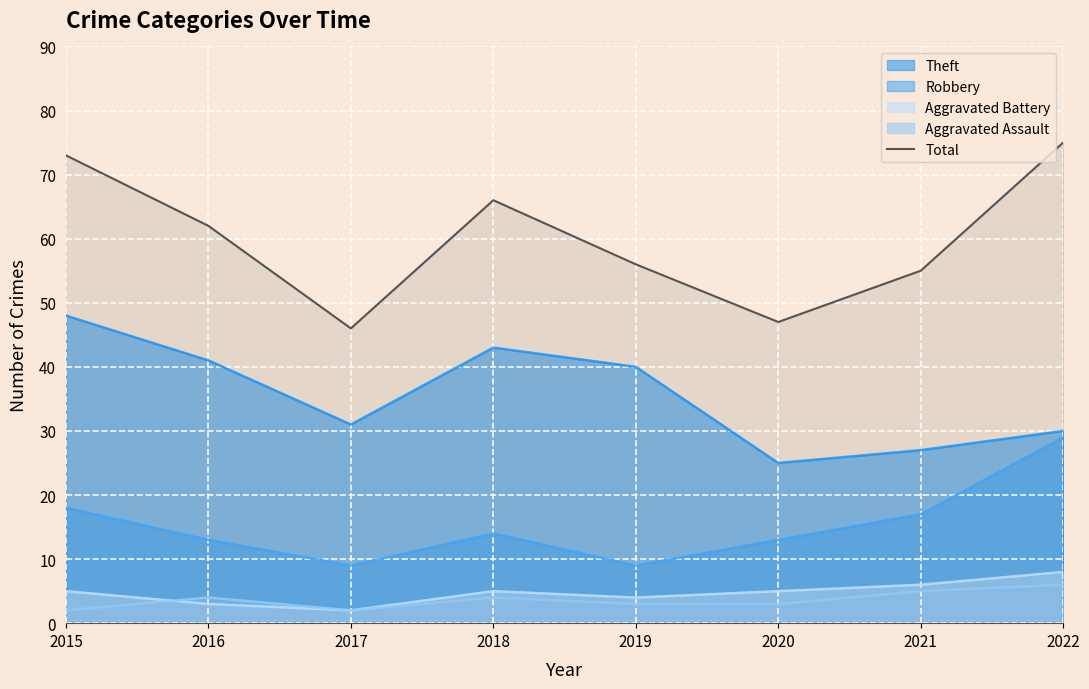

Which series has the largest range (max minus min)?

Total